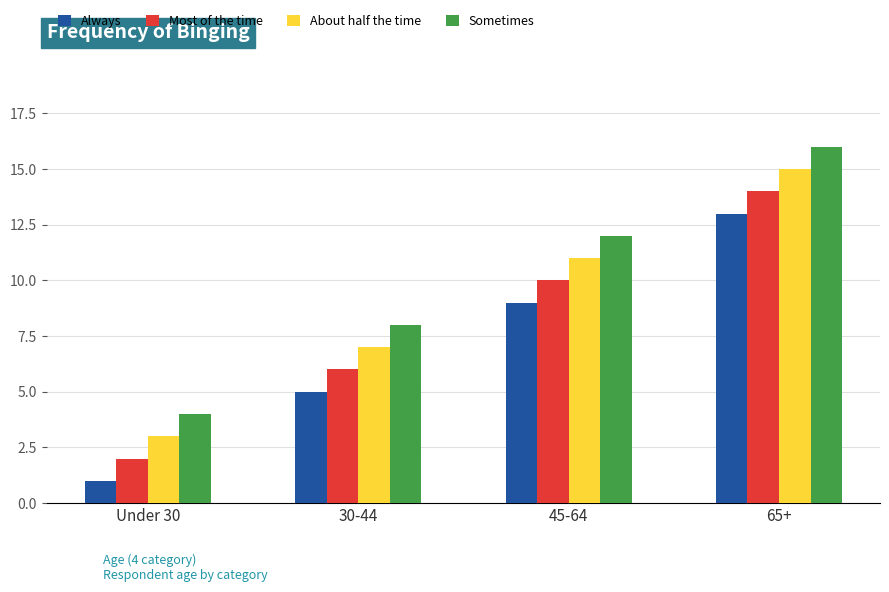

What is the difference between the maximum and minimum values in the Most of the time series?

12